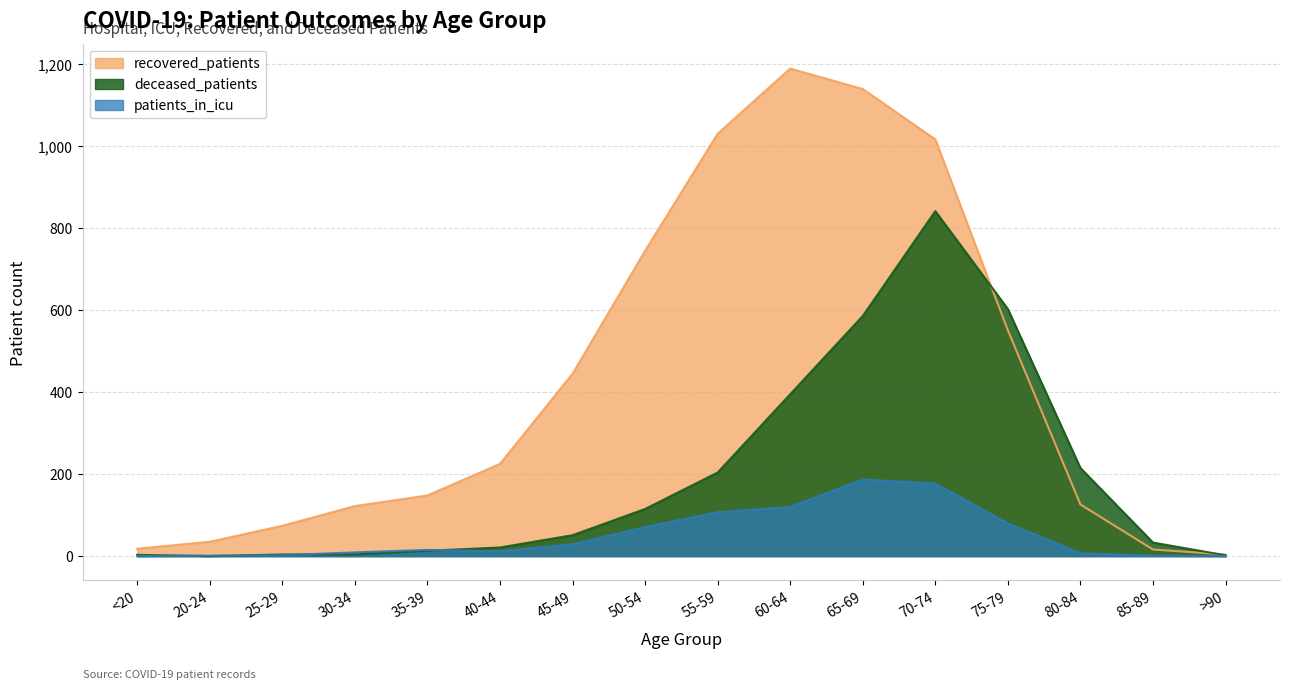

In deceased_patients, how many points are lower than both neighbors (excluding endpoints)?

1